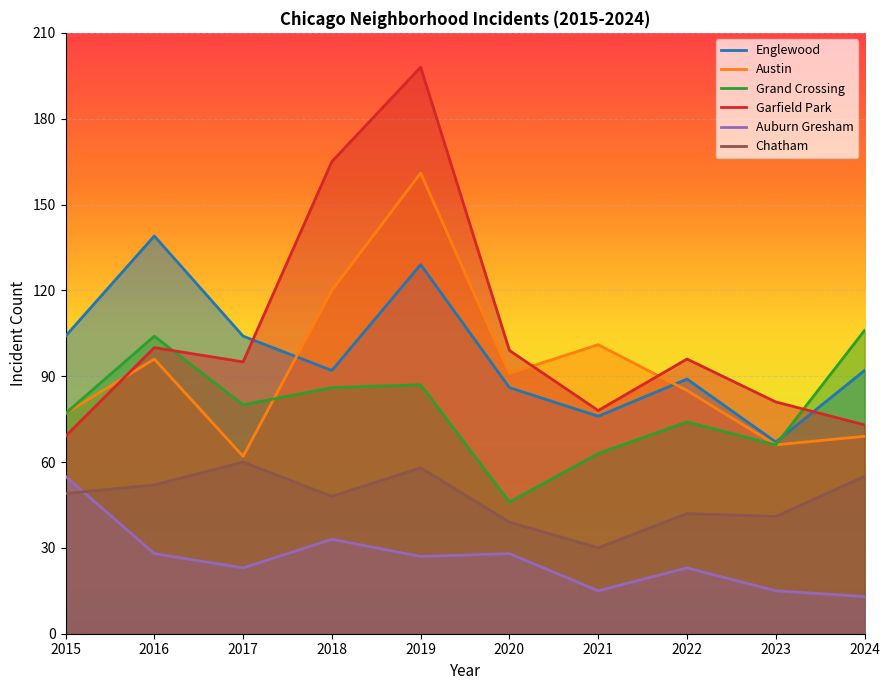

What are all the series names shown in the legend?

Englewood, Austin, Grand Crossing, Garfield Park, Auburn Gresham, Chatham